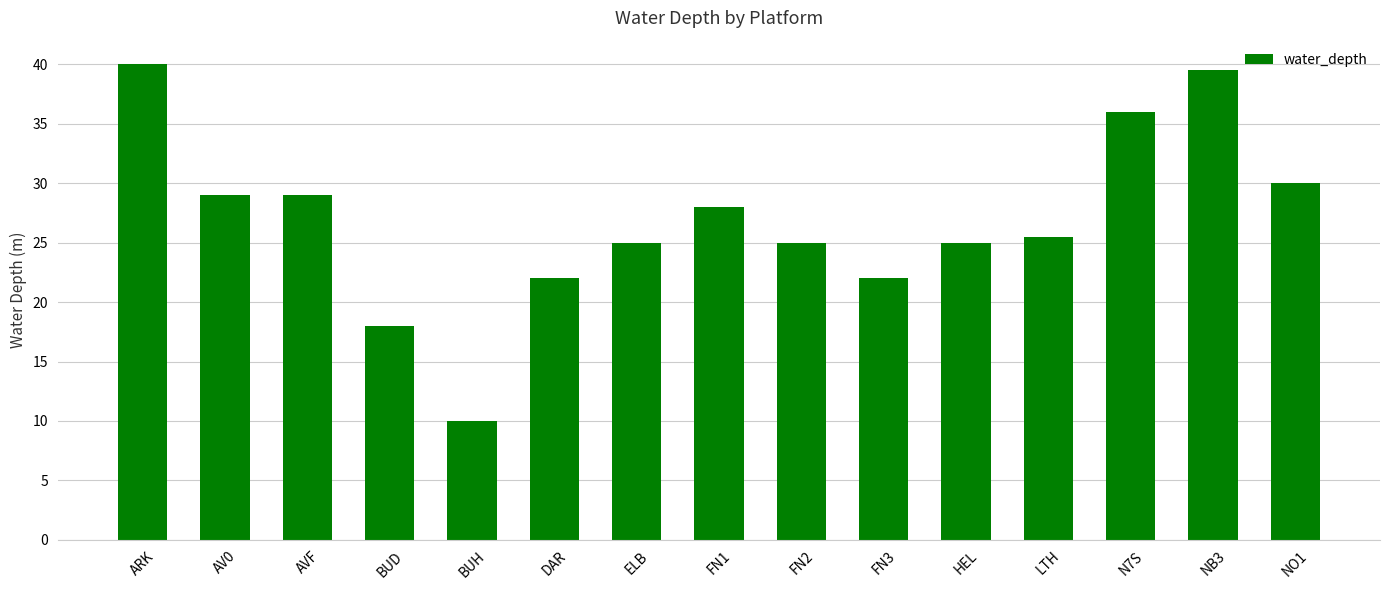

The value at AV0 is 8.9. True or false?

False